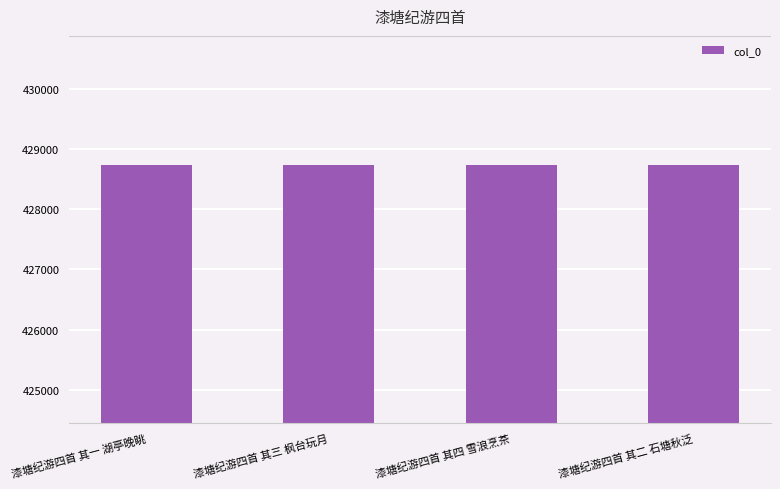

What is the smallest value displayed?

428736